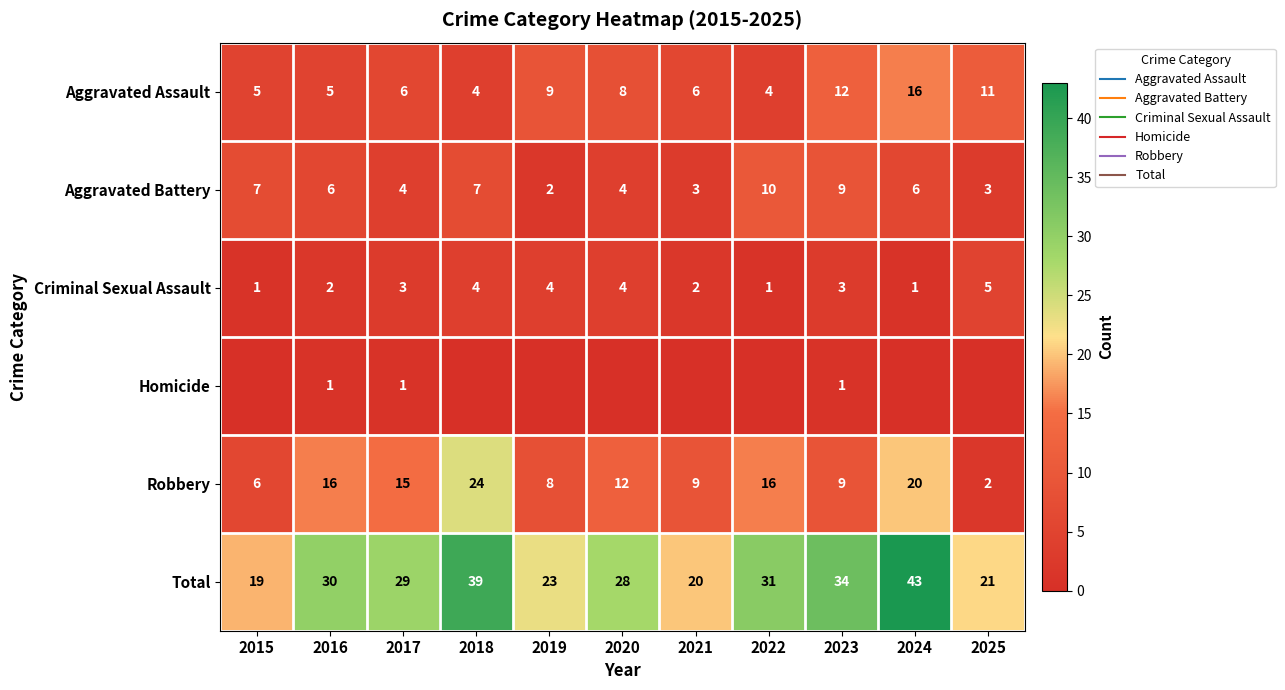

Rank the series at 2024 from highest to lowest value.

Total, Robbery, Aggravated Assault, Aggravated Battery, Criminal Sexual Assault, Homicide